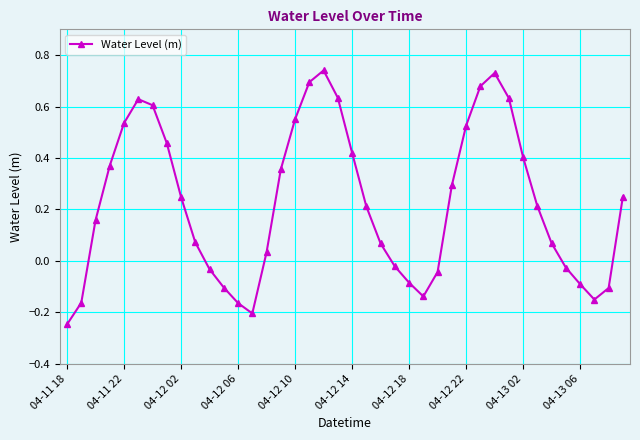

What is the difference between the second highest and minimum values?

1.0